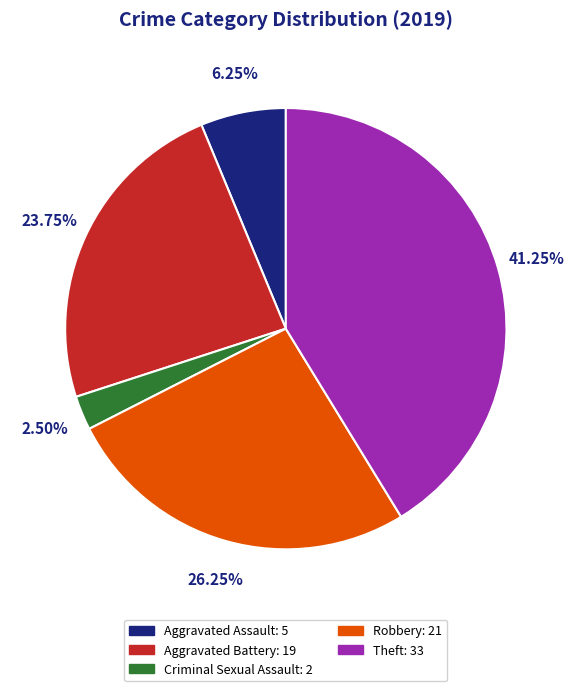

Which category has the biggest portion of the pie?

Theft